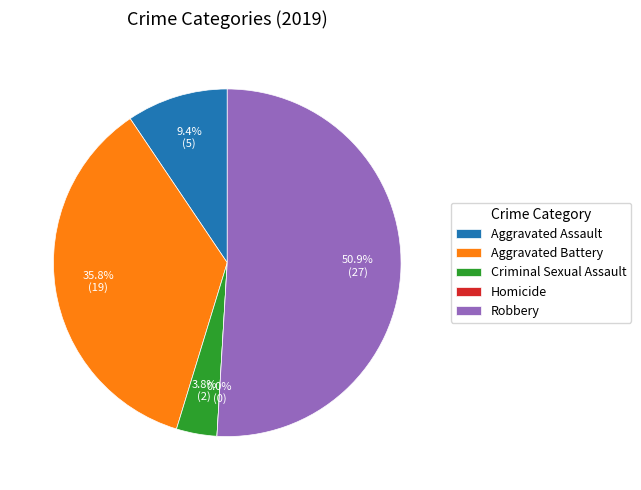

To the nearest percent, what portion does Robbery represent?

51%